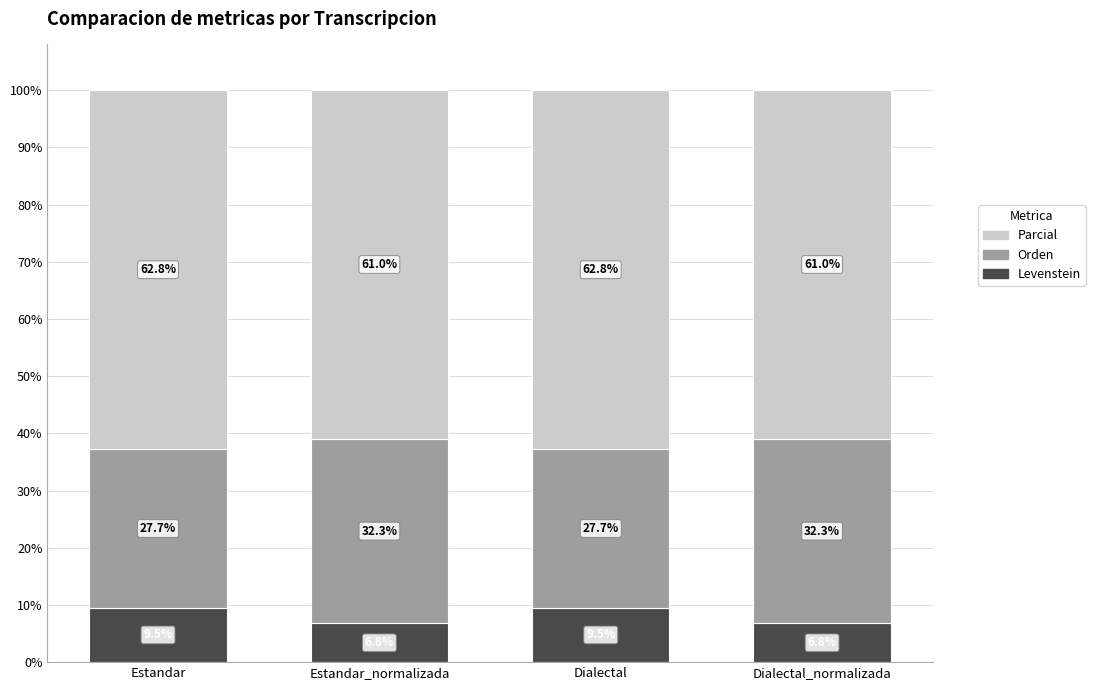

True or false: Levenstein has a value of 9.5 at Estandar.

True